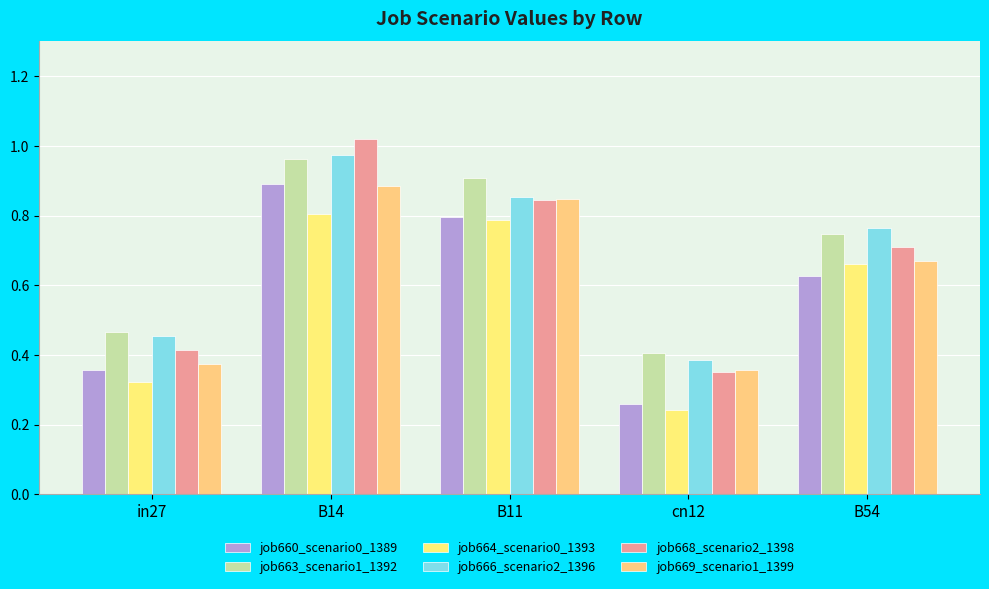

What is the greatest value displayed?

1.0